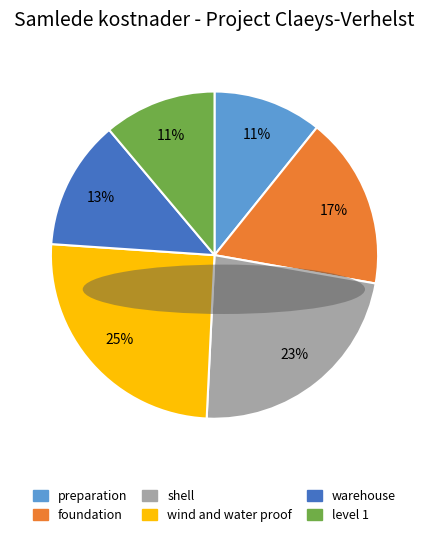

Which slice is the largest?

wind and water proof